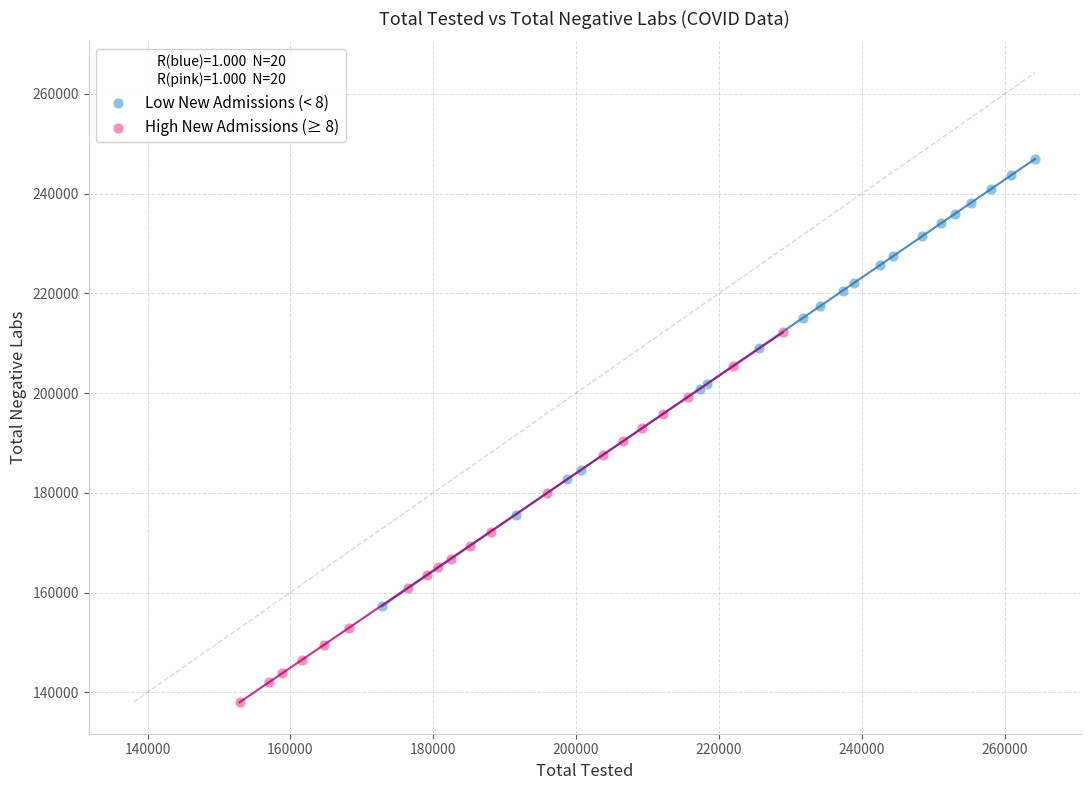

Which series has the largest Y range (max minus min)?

Low New Admissions (< 8)